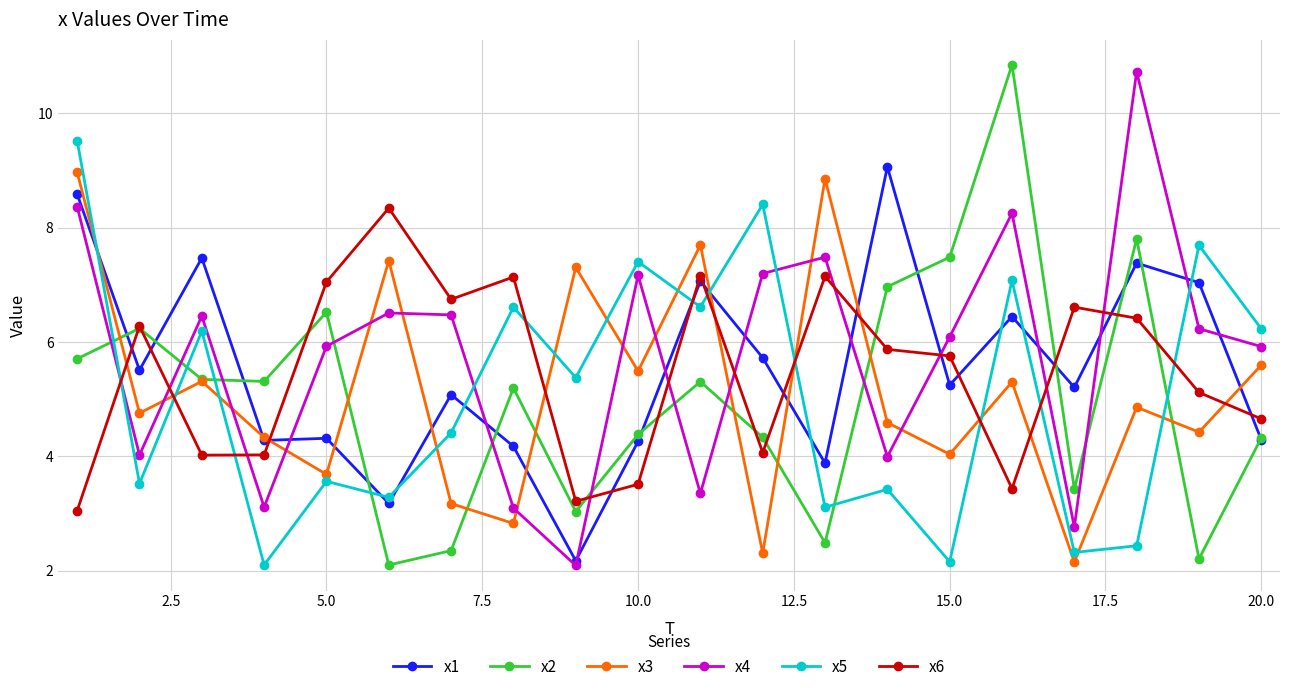

What is the value of the x5 point at the 4th from the left?

2.1